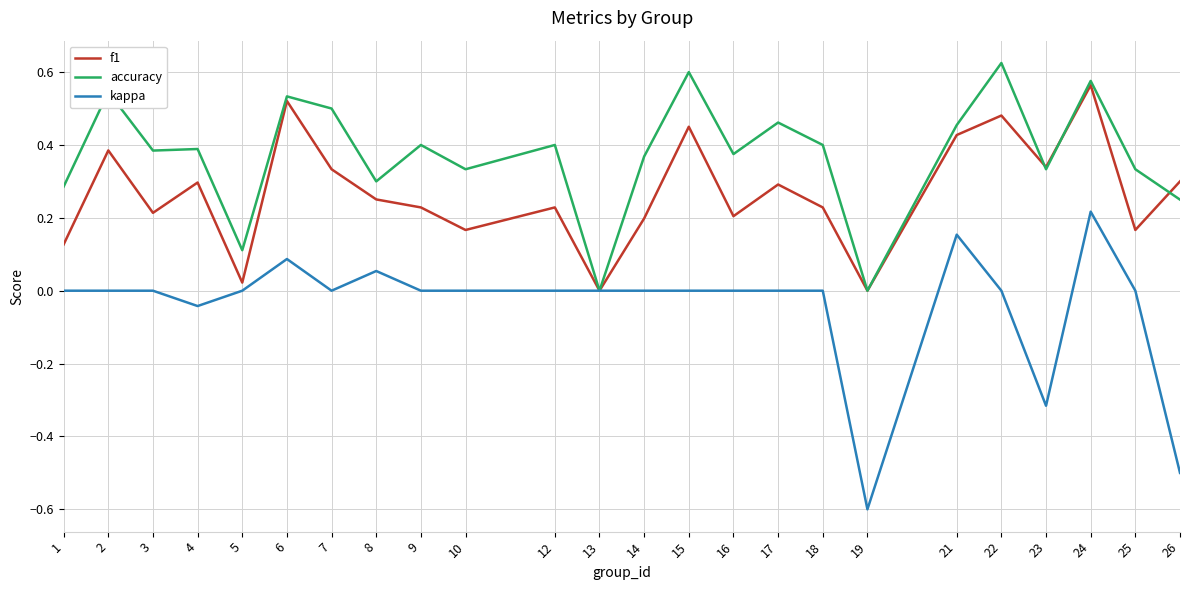

At which category is the sum across all series the highest?

24